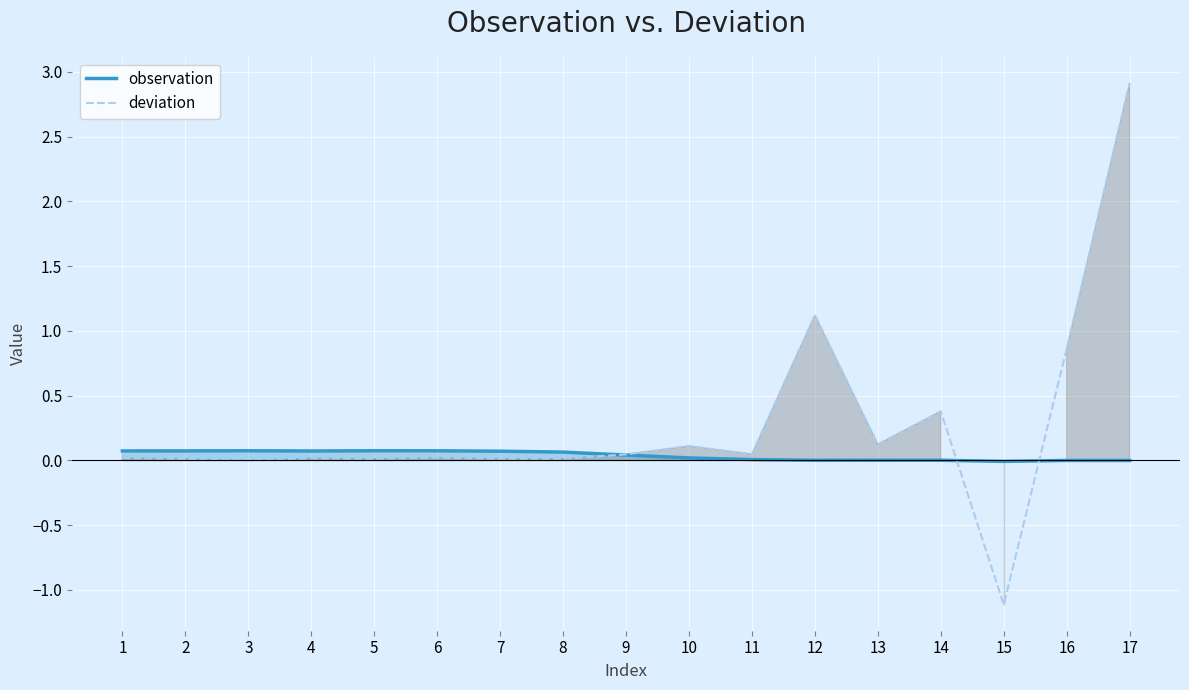

Reading right to left, what are all the values shown in this chart?

observation: 0.0	0.0	-0.0	0.0	0.0	0.0	0.0	0.0	0.0	0.1	0.1	0.1	0.1	0.1	0.1	0.1	0.1
deviation: 2.9	0.9	-1.1	0.4	0.1	1.1	0.0	0.1	0.0	0.0	0.0	0.0	0.0	0.0	0.0	0.0	0.0